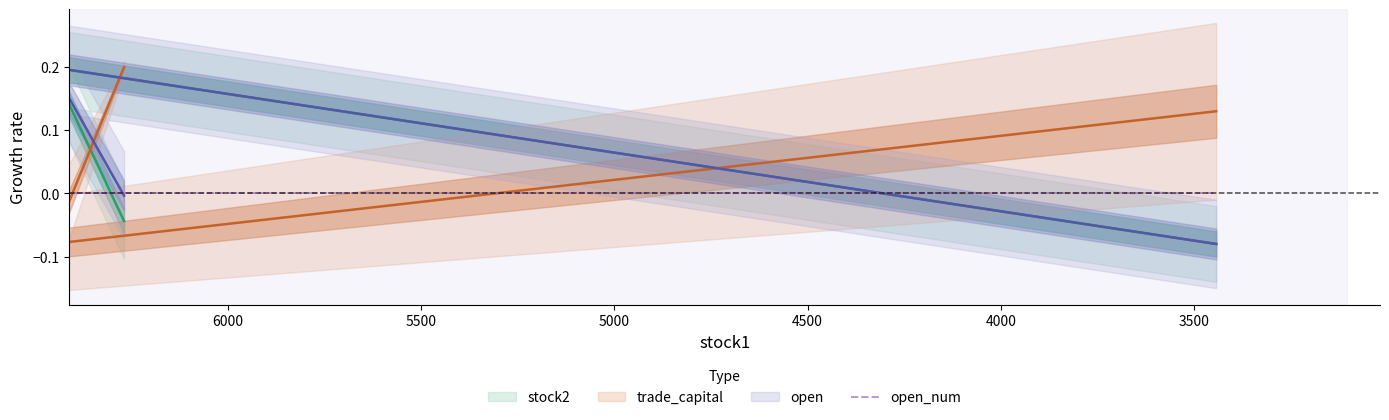

The trade_capital series shows 0.1 at 6269. True or false?

False